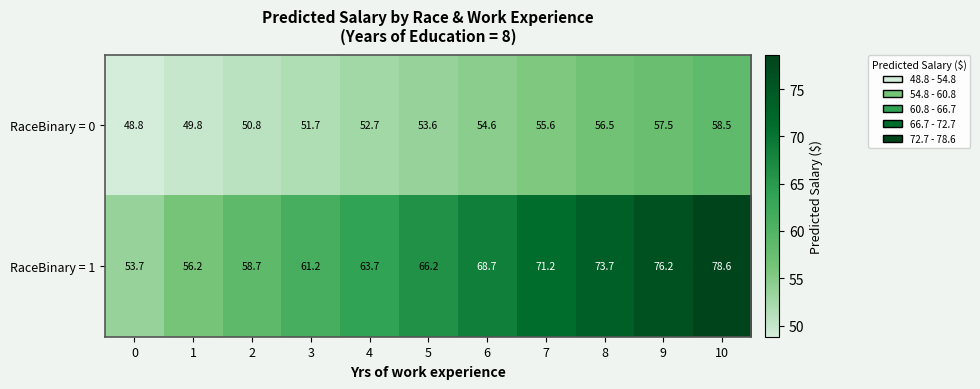

Which category has the highest value across all series?

10